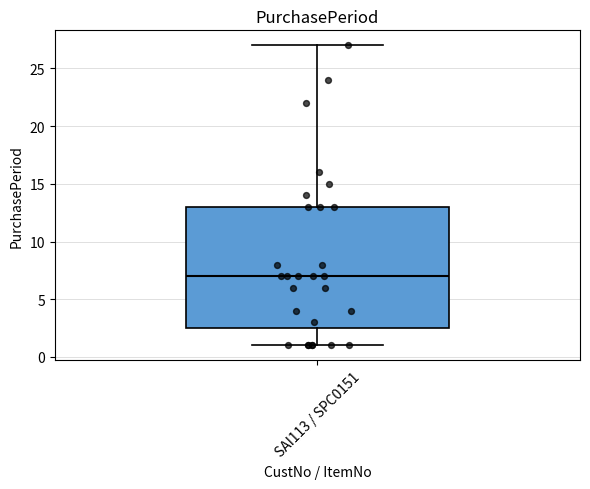

Read this box plot against the y-axis: the position of the median line, the range covered by the box, and the ends of both whiskers. The values are not printed on the chart, so give them approximately, as read against the axis.

median 7.0, box 2.5 to 13.0, whiskers 1.0 to 27.0